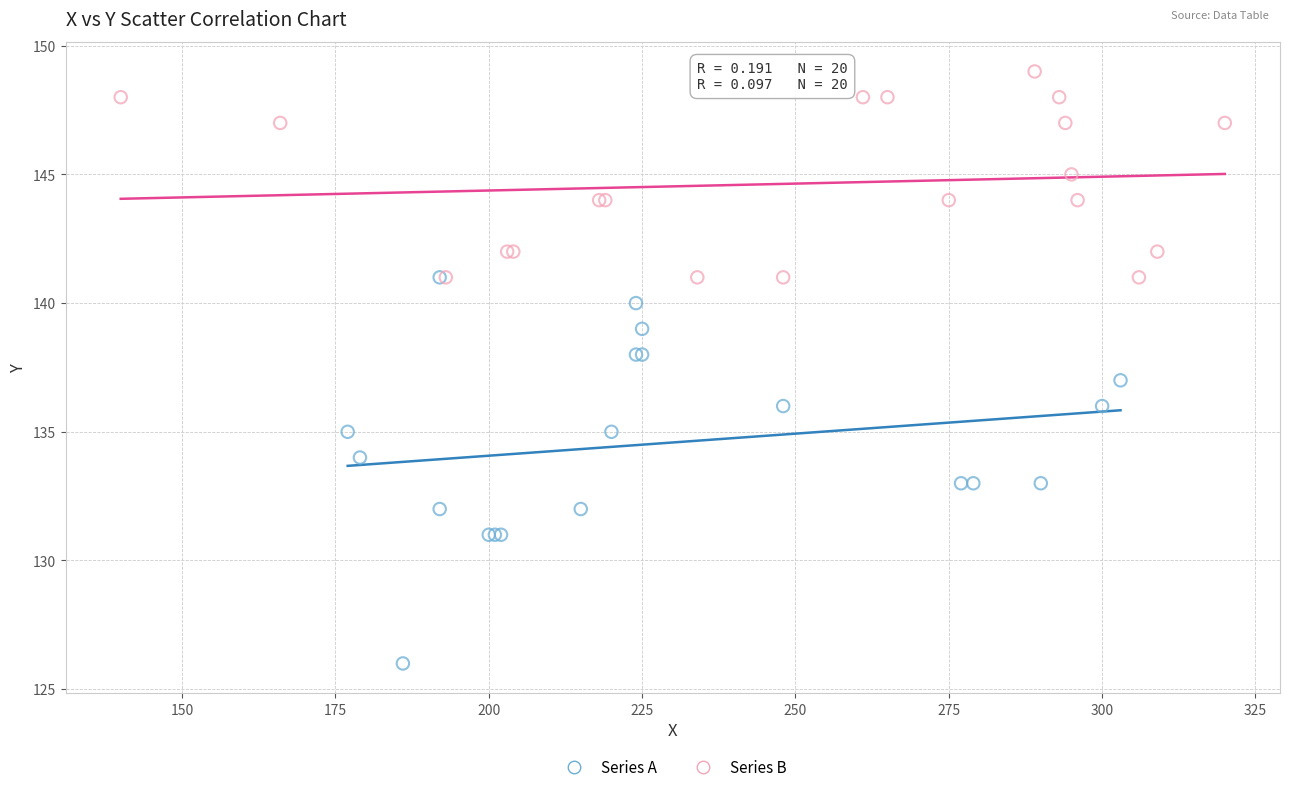

Which series has the widest spread of Y values?

Series A